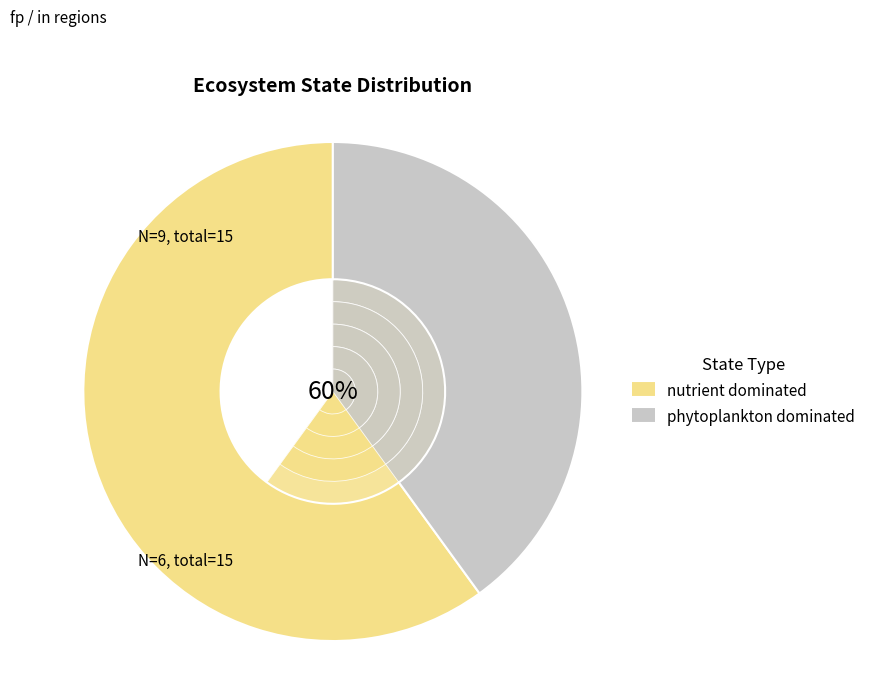

Do limit-cycle oscillation and bistability between nutrient dominated together represent more than half of the pie?

Yes